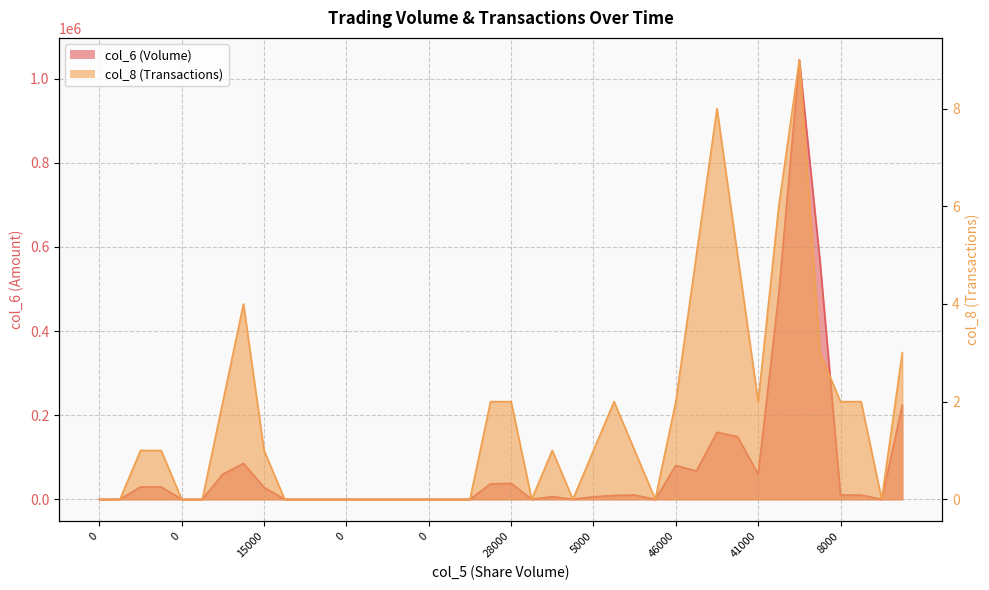

Where is col_6 (Volume) nearest to the value 522395?

322000